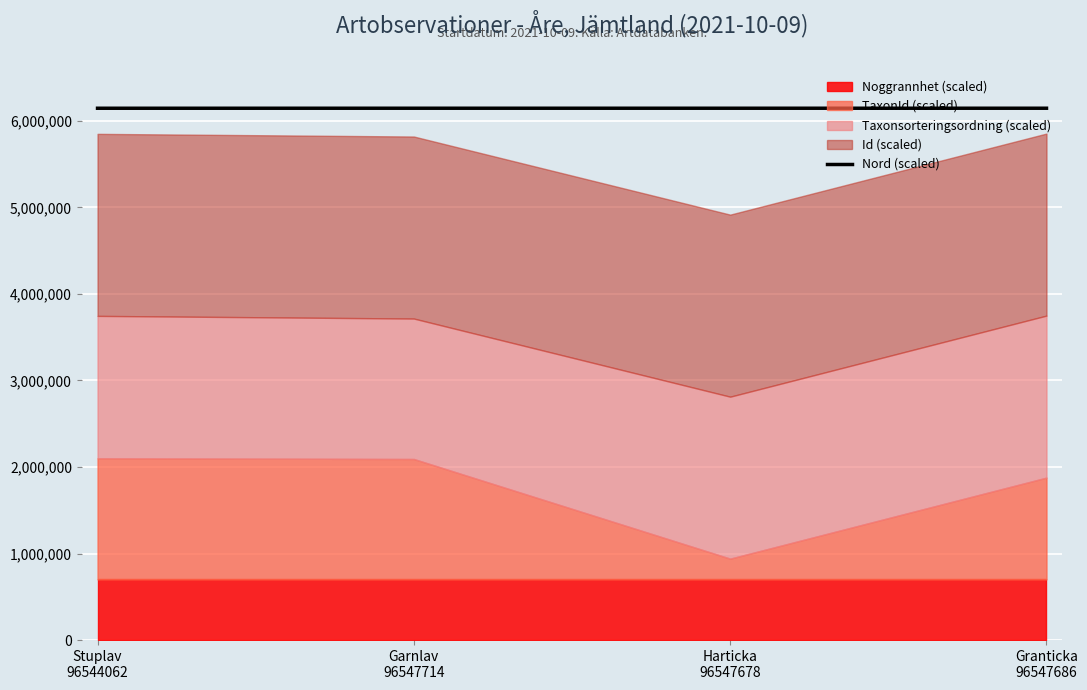

How many values exceed 6146201?

3